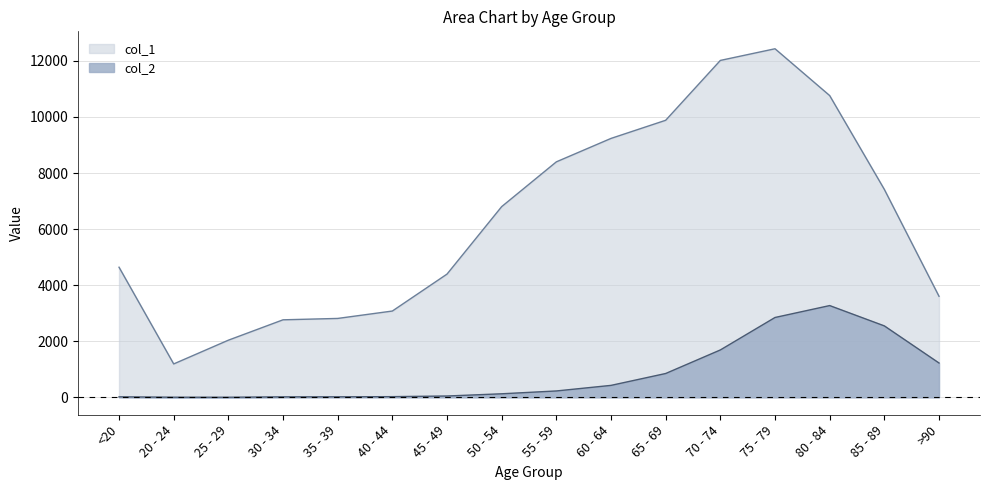

True or false: col_1 and col_2 cross at least once.

False